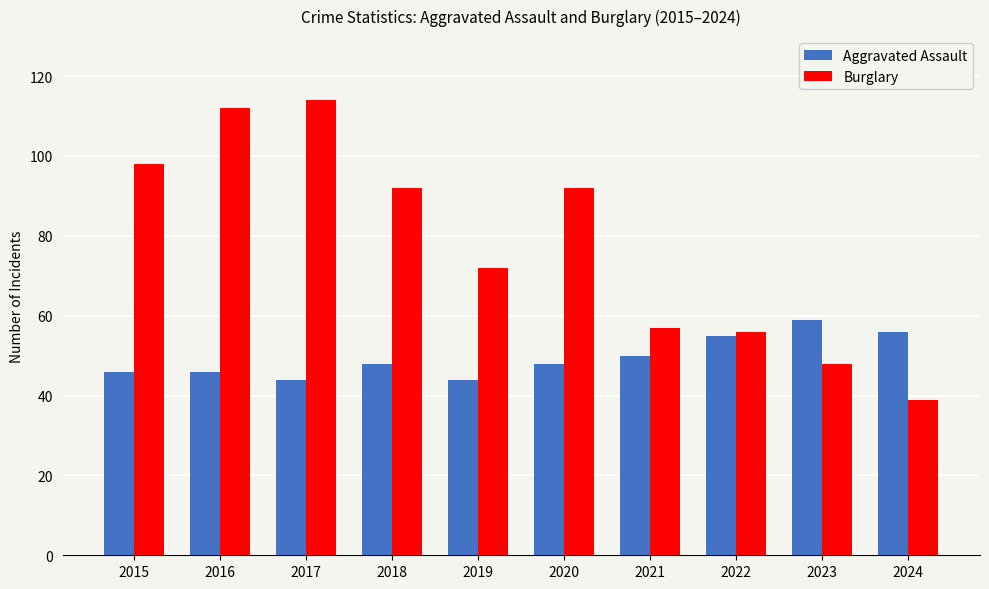

The value of Burglary at 2022 is 18. True or false?

False